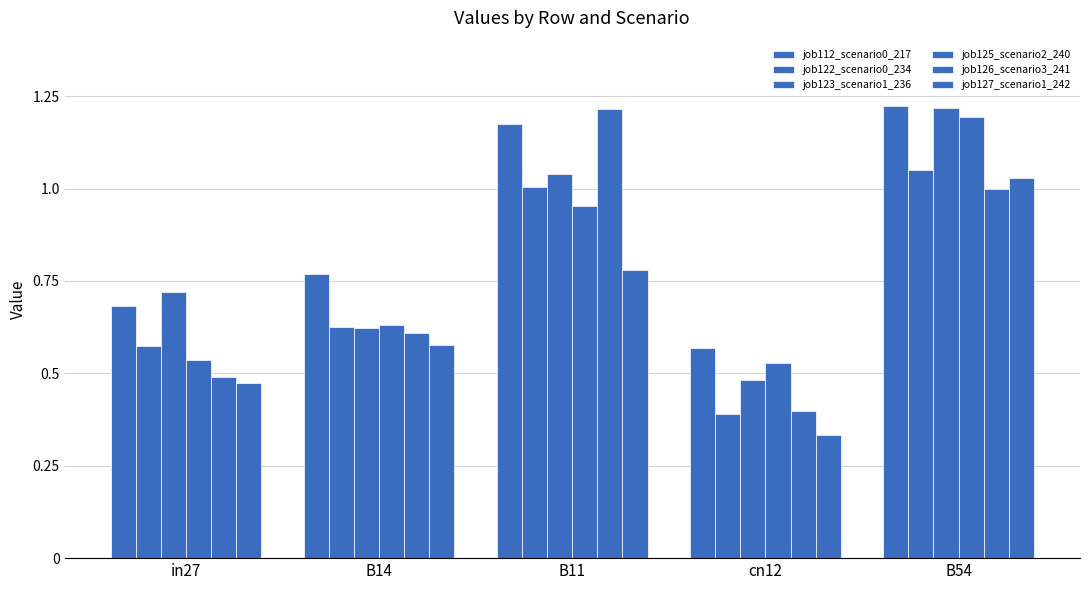

How many groups of bars are there?

5